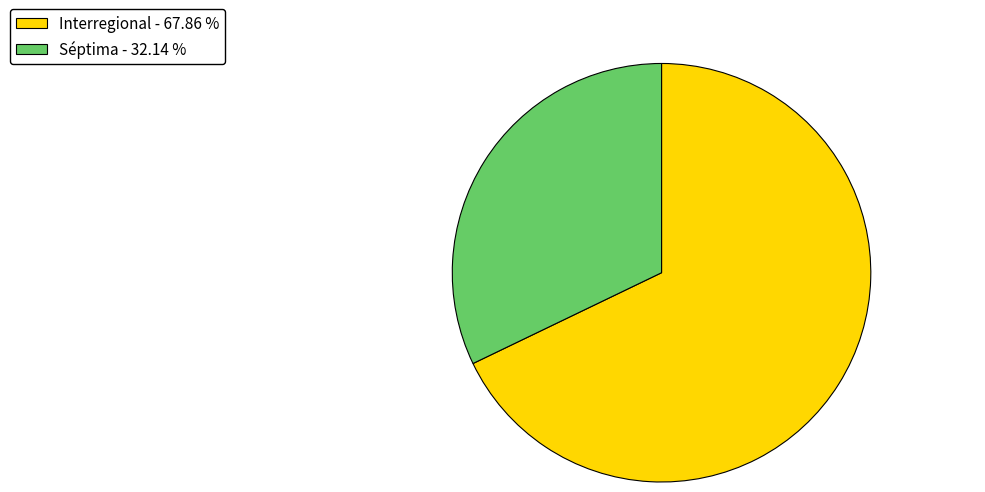

Approximately how many times larger is the value at Interregional - 67.86 % compared to Séptima - 32.14 %?

2.1